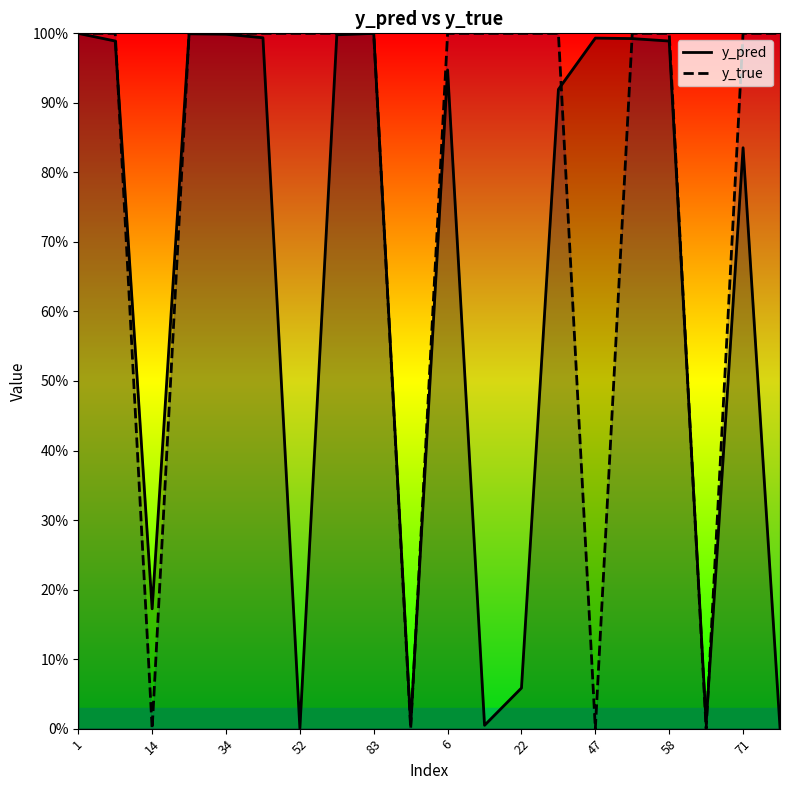

What is the difference between the maximum and minimum values in the y_pred series?

1.0